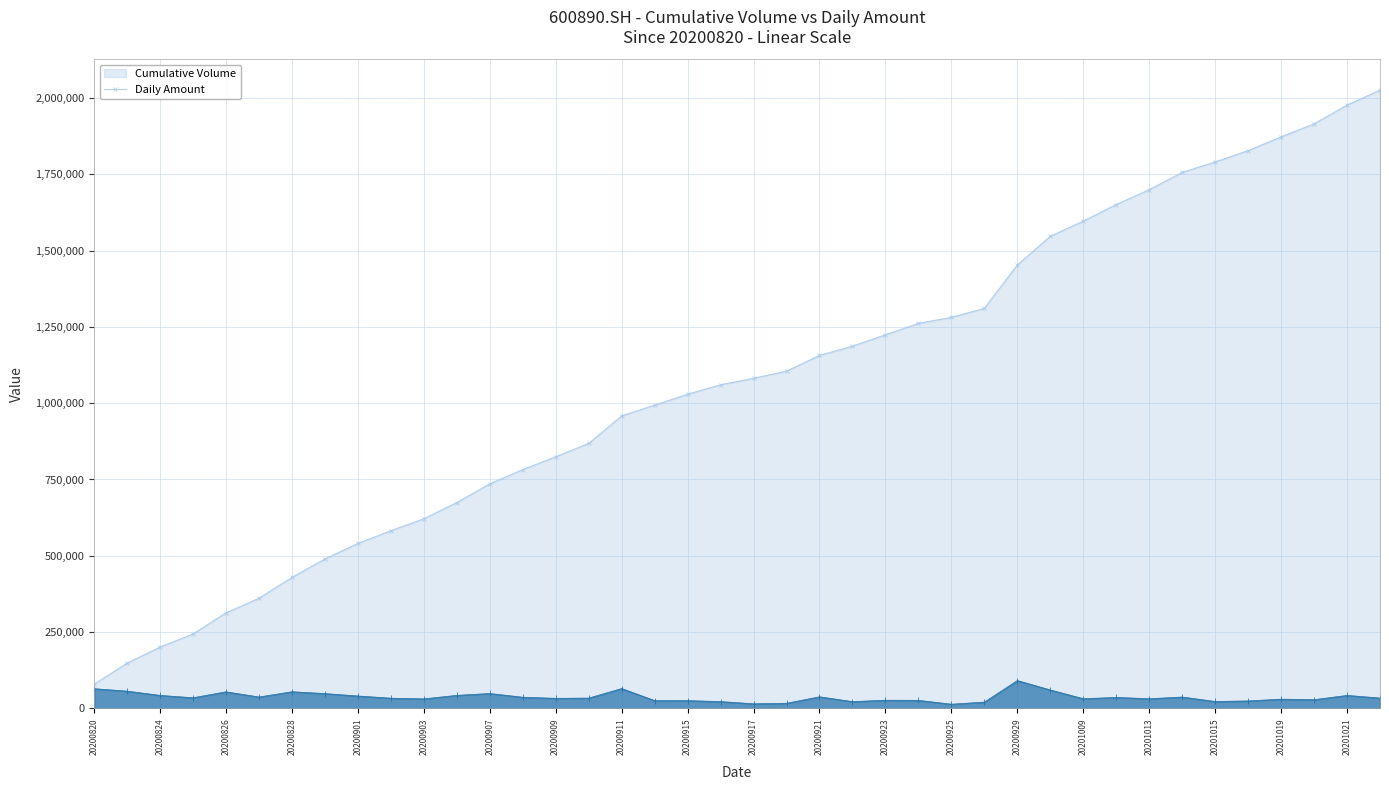

At which label does the data first exceed 33963?

20200820